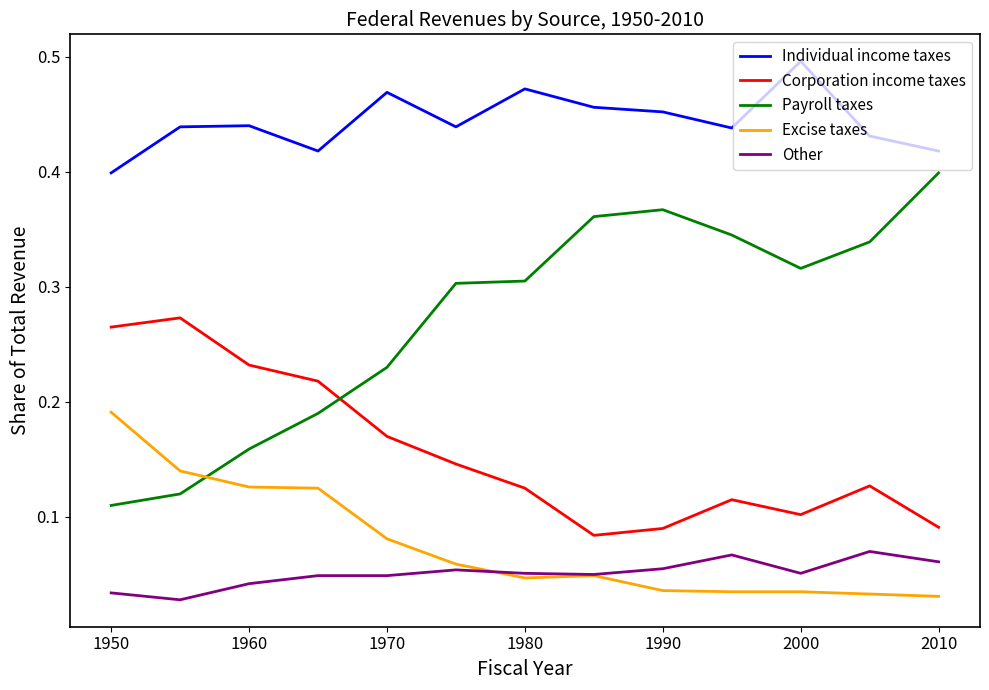

How many interior local valleys does the Corporation income taxes series have?

2